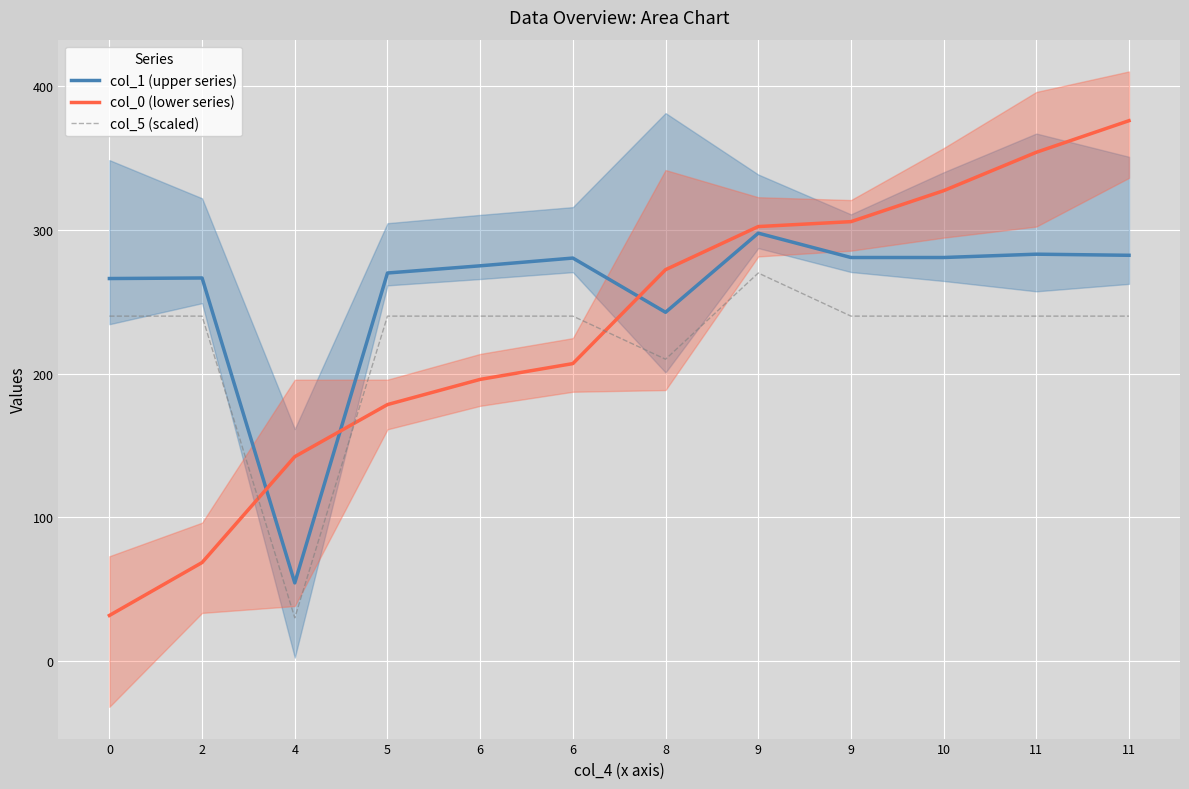

Which series has the largest total across all categories?

col_1 (upper series)